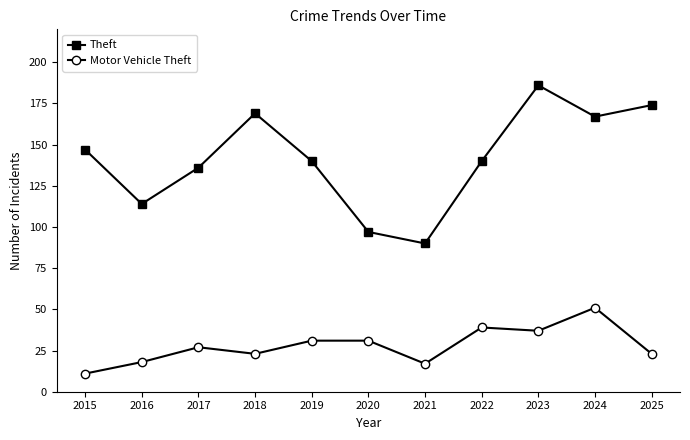

Is it true that Motor Vehicle Theft equals 23 at 2018?

True